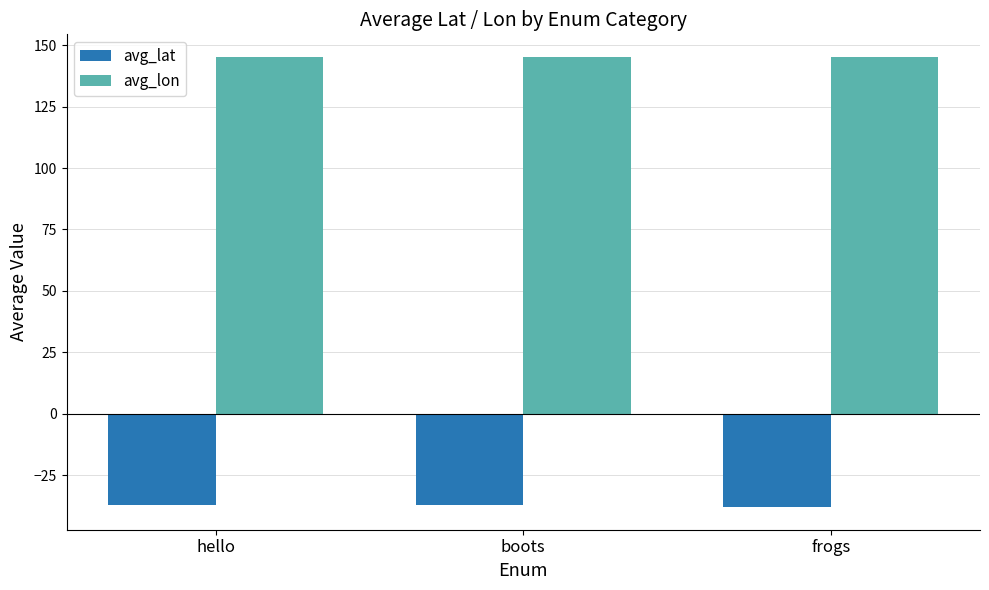

List the series in order of their overall mean, lowest first.

avg_lat, avg_lon